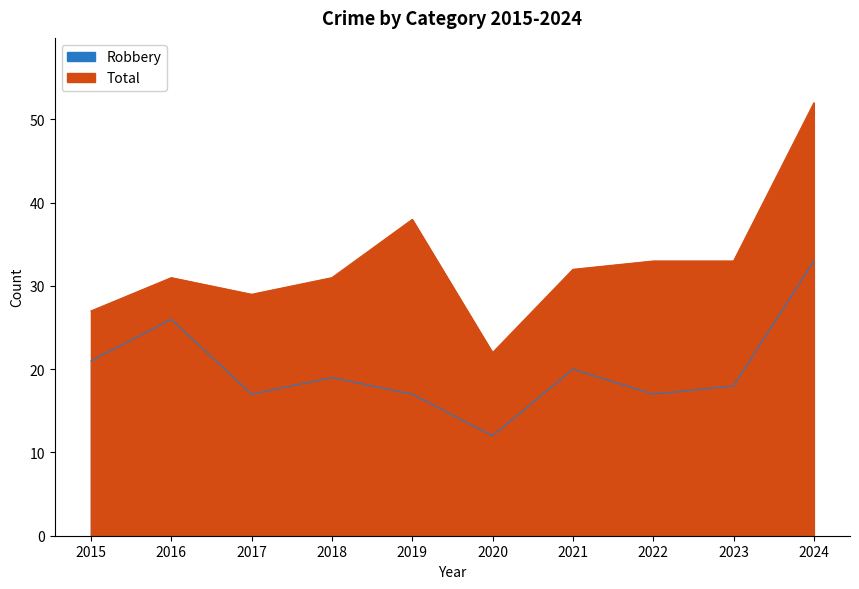

Where does the Robbery series first go above 19?

2015